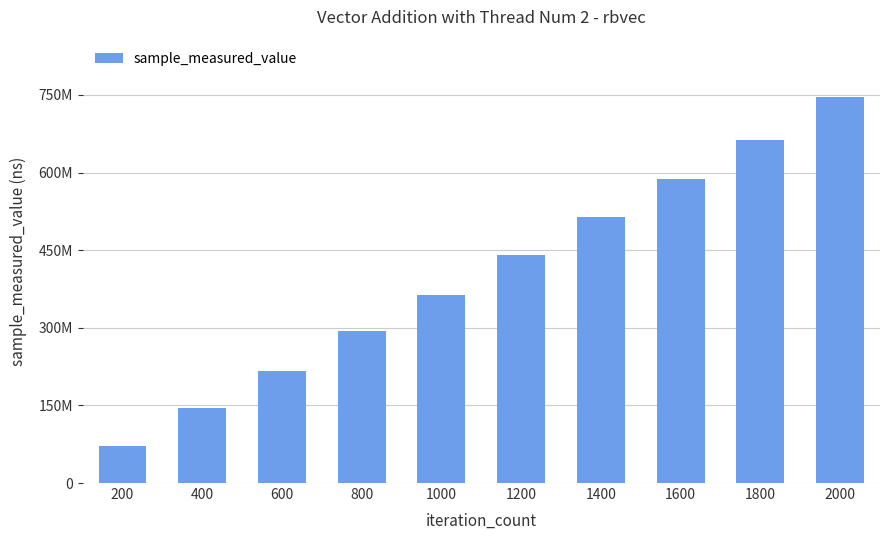

Is it true that the value at 400 is 144096262?

True